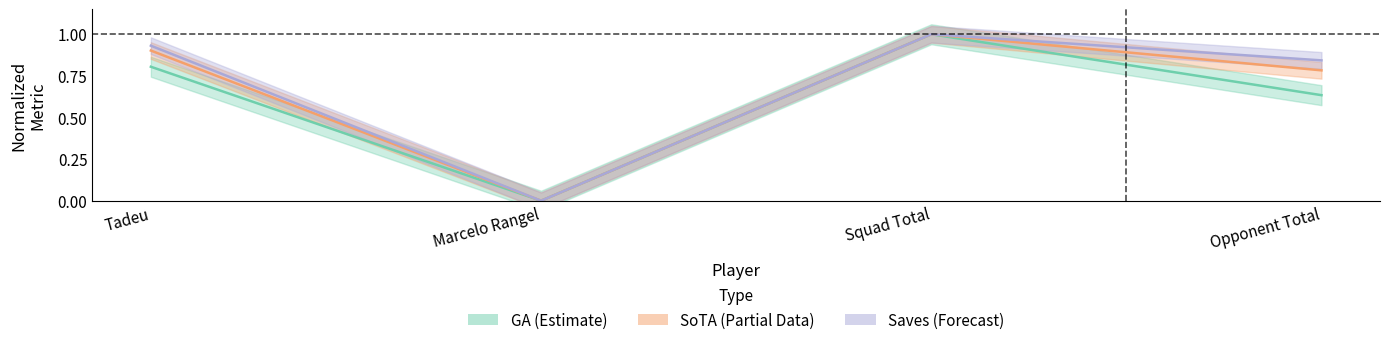

Reading right to left, extract all data points from this chart.

Performance_GA: Opponent Total=0.6	Squad Total=1.0	Marcelo Rangel=0.0	Tadeu=0.8
Performance_SoTA: Opponent Total=0.8	Squad Total=1.0	Marcelo Rangel=0.0	Tadeu=0.9
Performance_Saves: Opponent Total=0.8	Squad Total=1.0	Marcelo Rangel=0.0	Tadeu=0.9